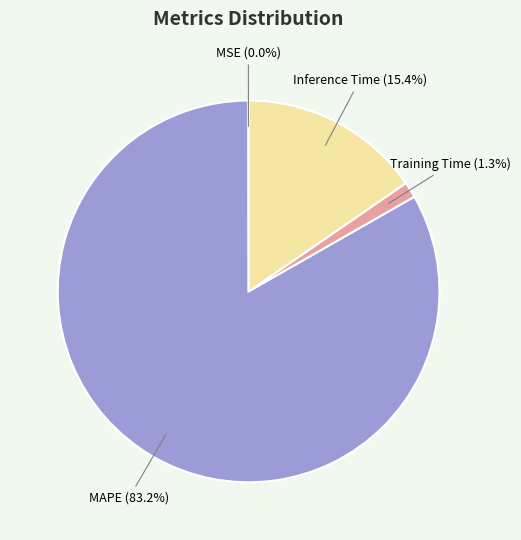

To the nearest percent, what is the average slice percentage?

25%